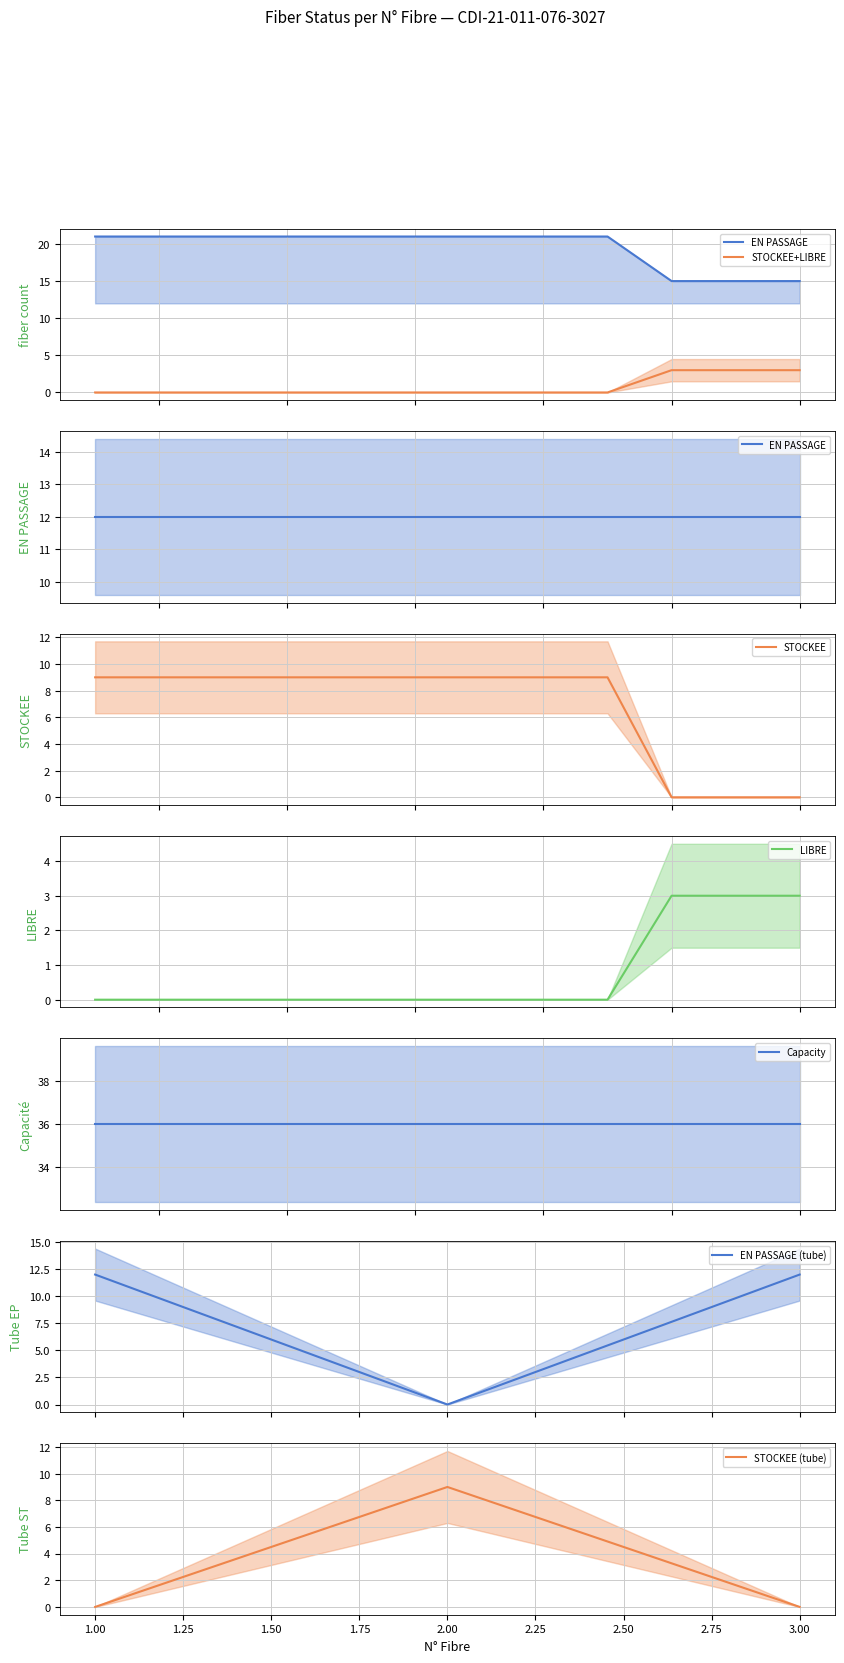

True or false: STOCKEE (tube) has a value of -5 at 1.00.

False